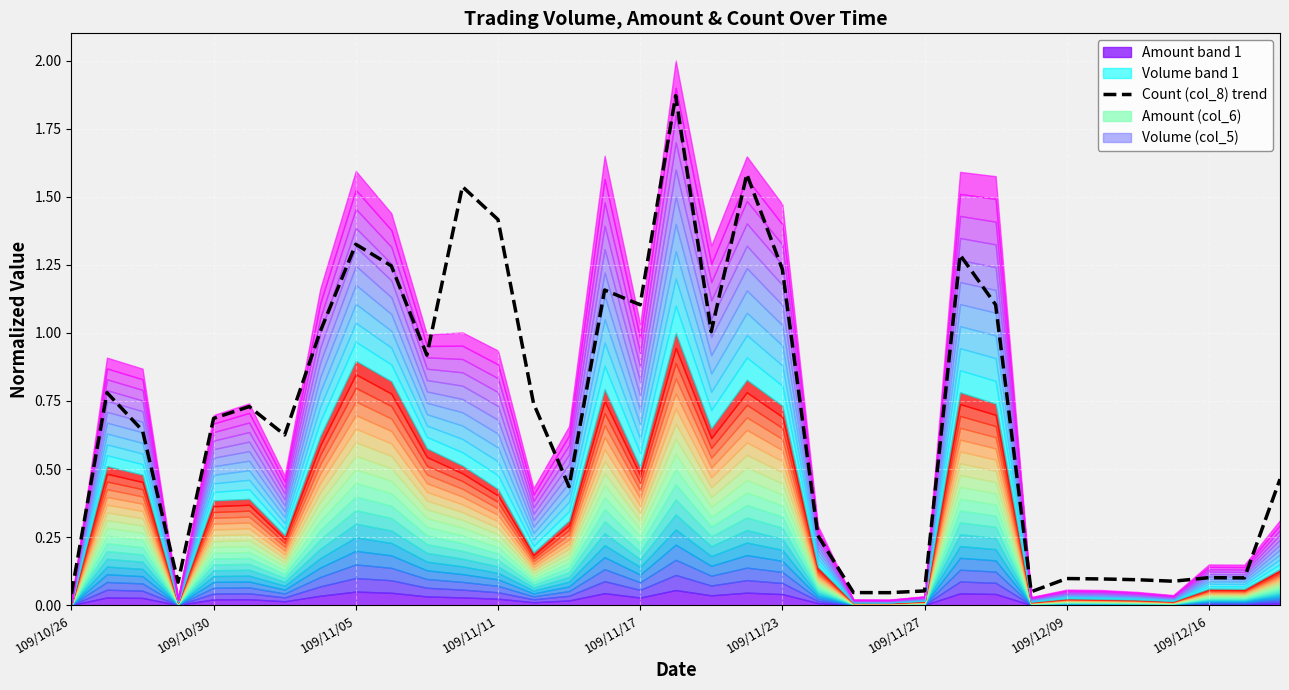

At which label is the value closest to 0?

109/10/26